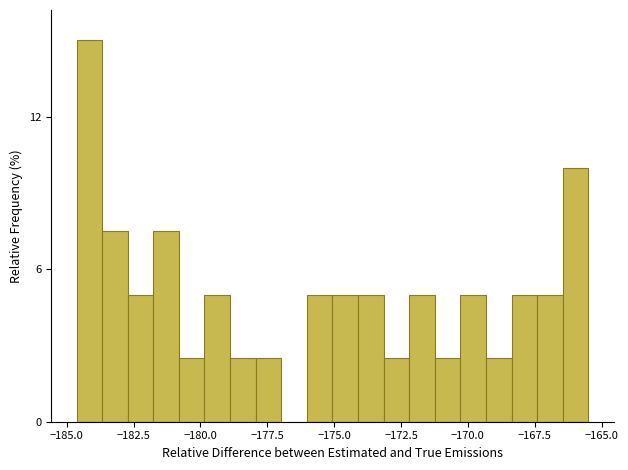

Around what value on the x-axis is the tallest bar? Give the approximate position of its centre, as read against the axis.

-184.0